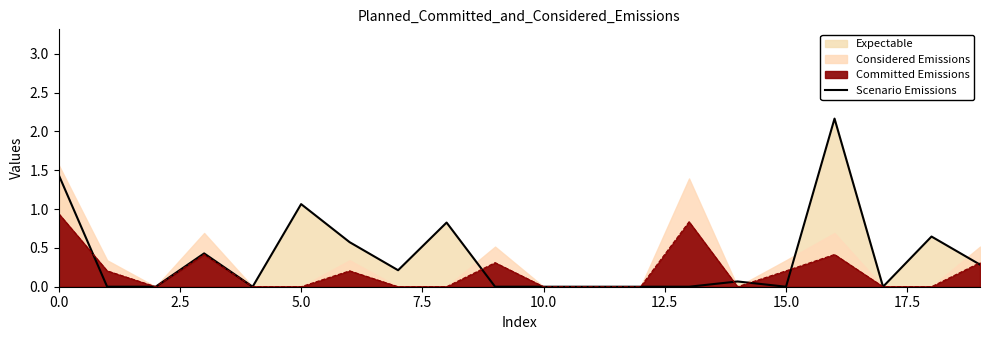

Reading right to left, what are all the values shown in this chart?

0.3	0.6	0.0	2.2	0.0	0.1	0.0	0.0	0.0	0.0	0.0	0.8	0.2	0.6	1.1	0.0	0.4	0.0	0.0	1.4